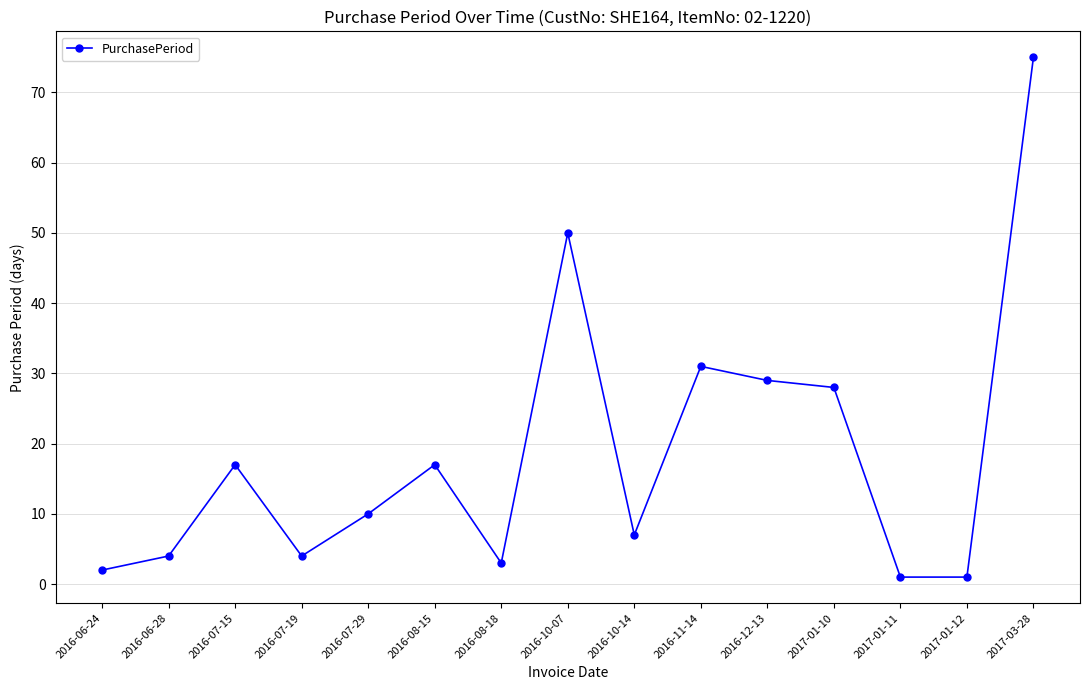

At which category does the data reach its first local peak?

2016-07-15